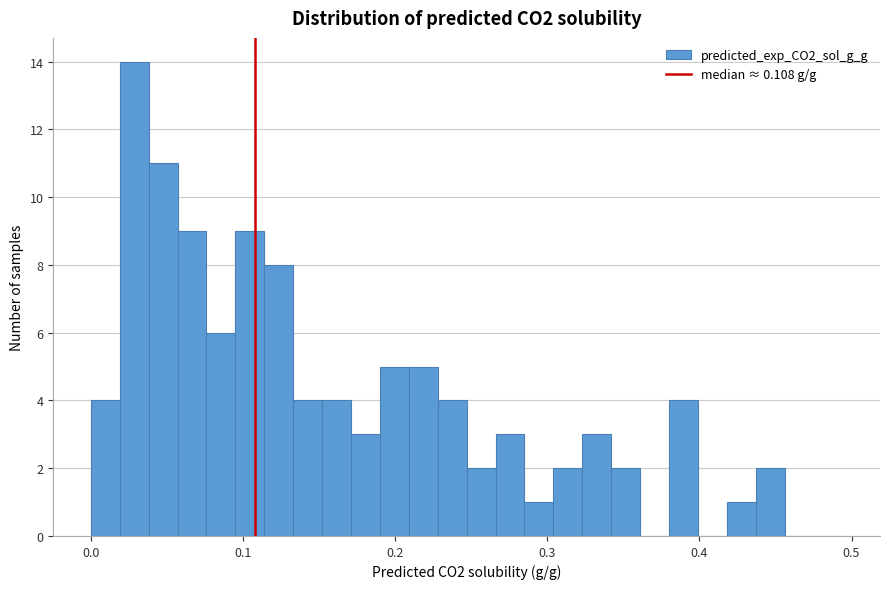

Read against the x-axis, roughly where is the centre of the tallest bar?

0.03